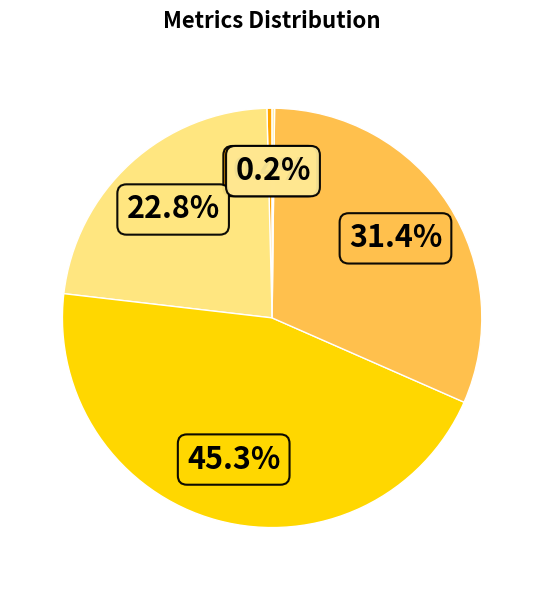

How many segments does this pie chart have?

5